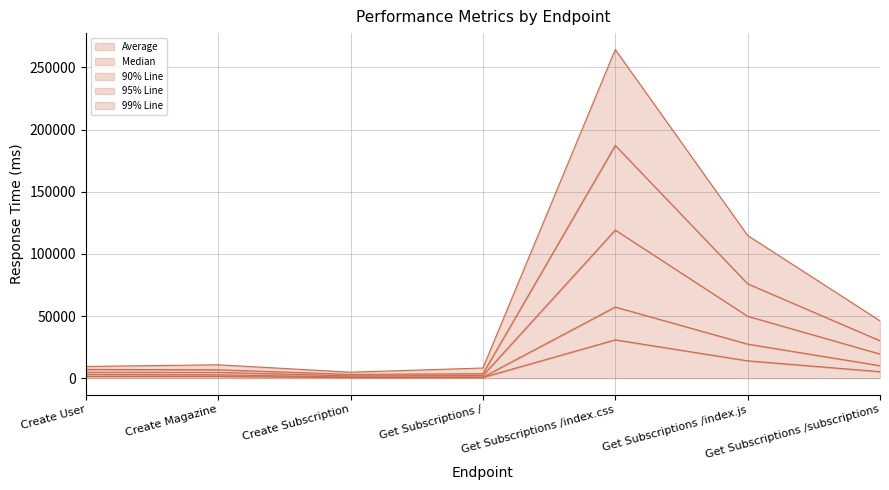

True or false: Average and Median cross at least once.

False